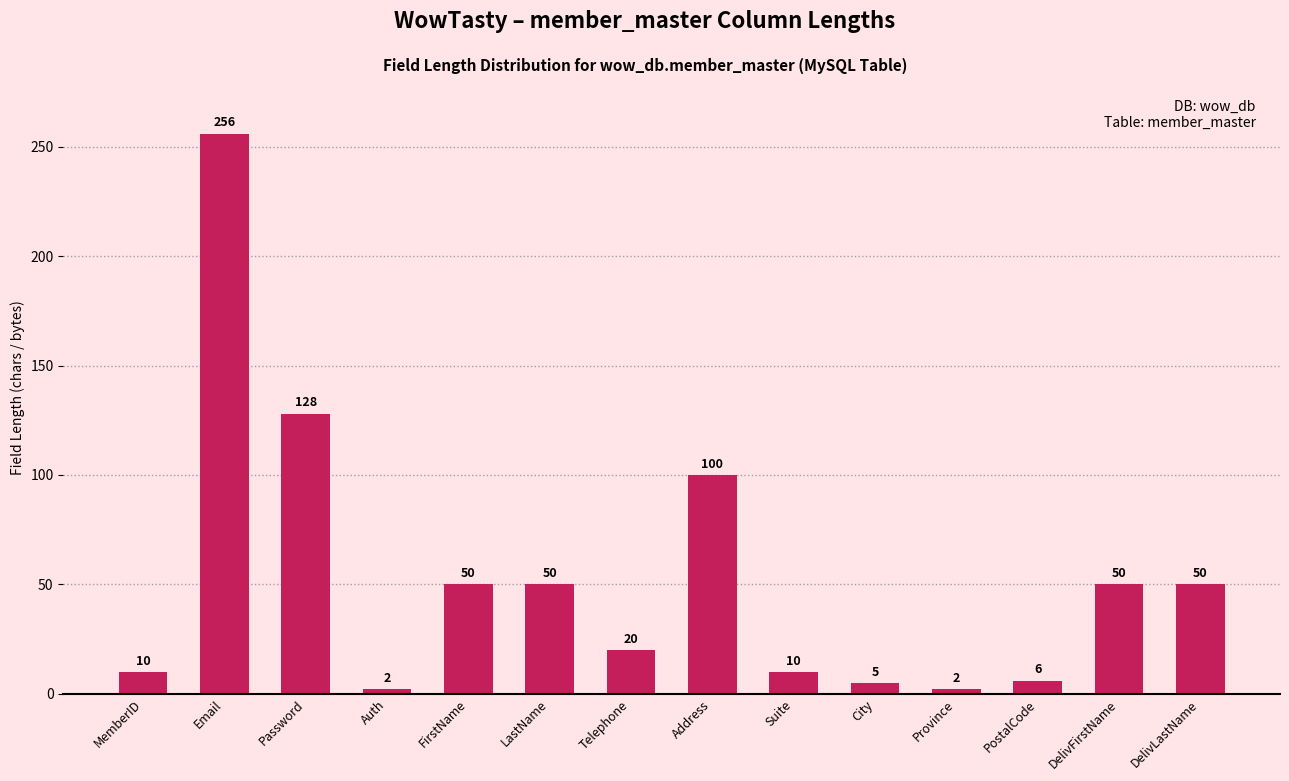

What is the sum of all values?

739